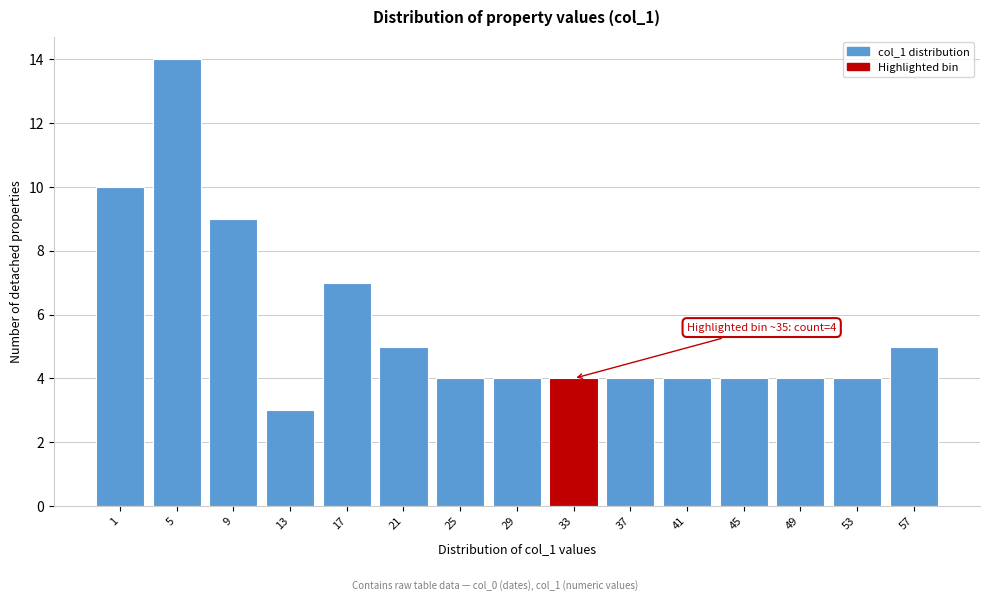

Reading right to left, list all the values displayed in this chart.

5	4	4	4	4	4	4	4	4	5	7	3	9	14	10